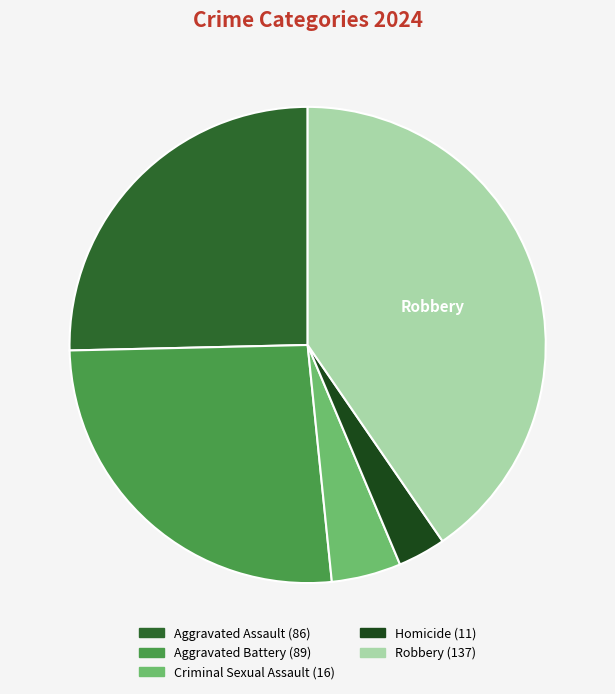

Is there any slice that represents more than half of the pie?

No